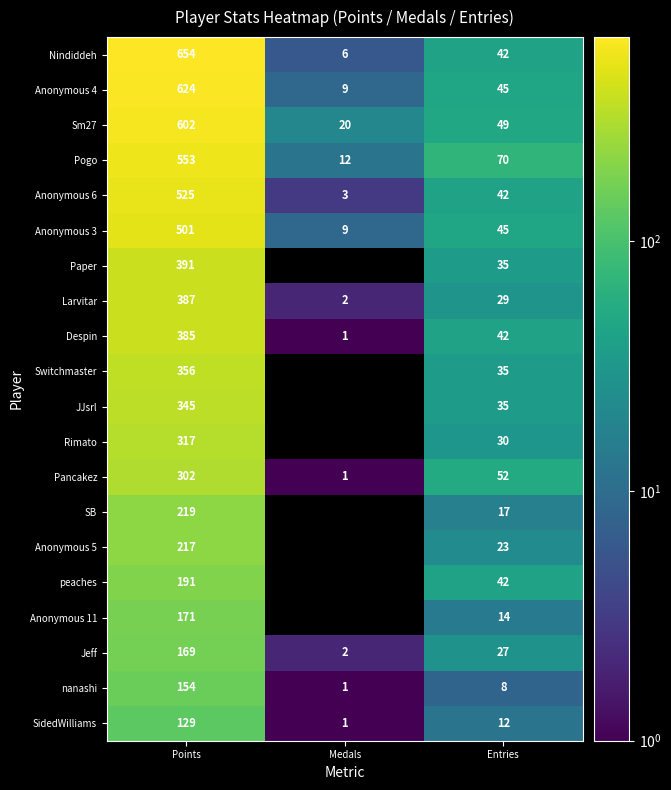

What is the highest value of the Jeff series?

169